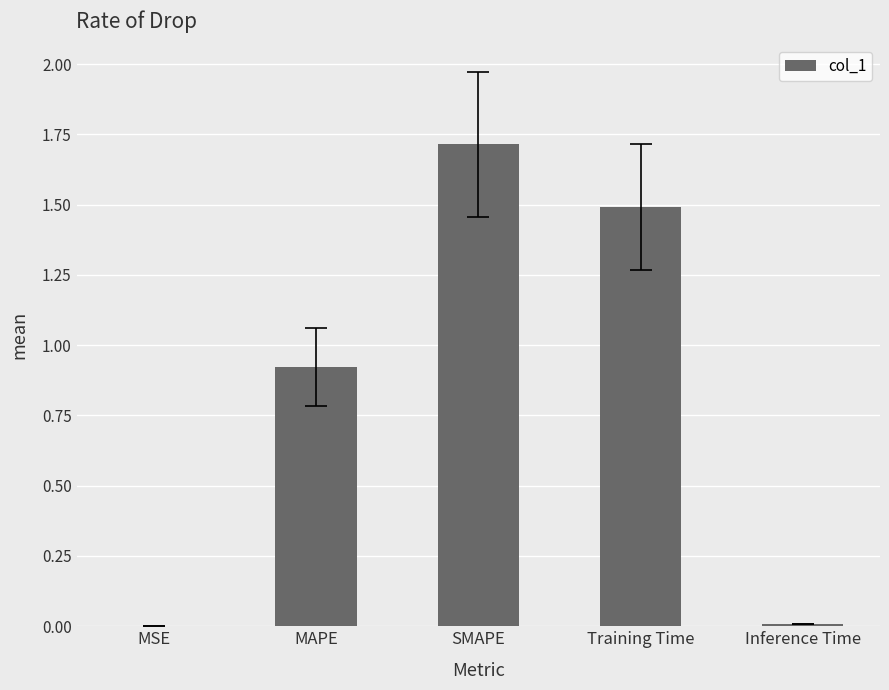

Which category has the highest value across all series?

SMAPE